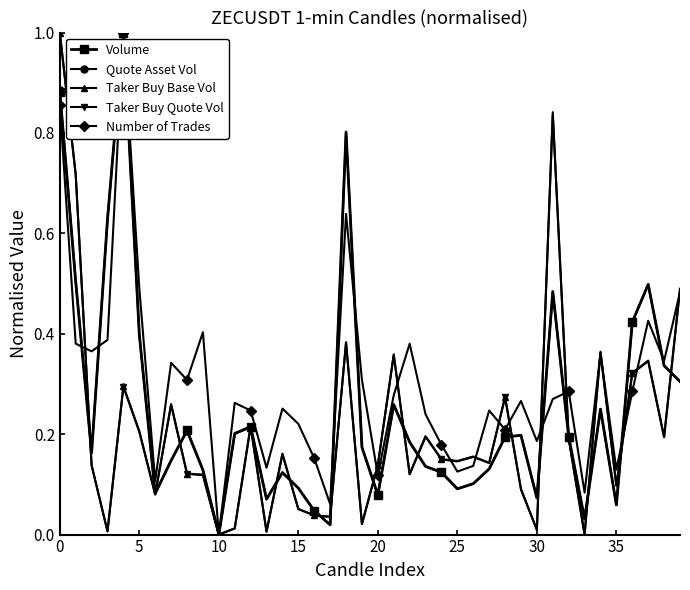

Which series has the largest total across all categories?

Number of Trades